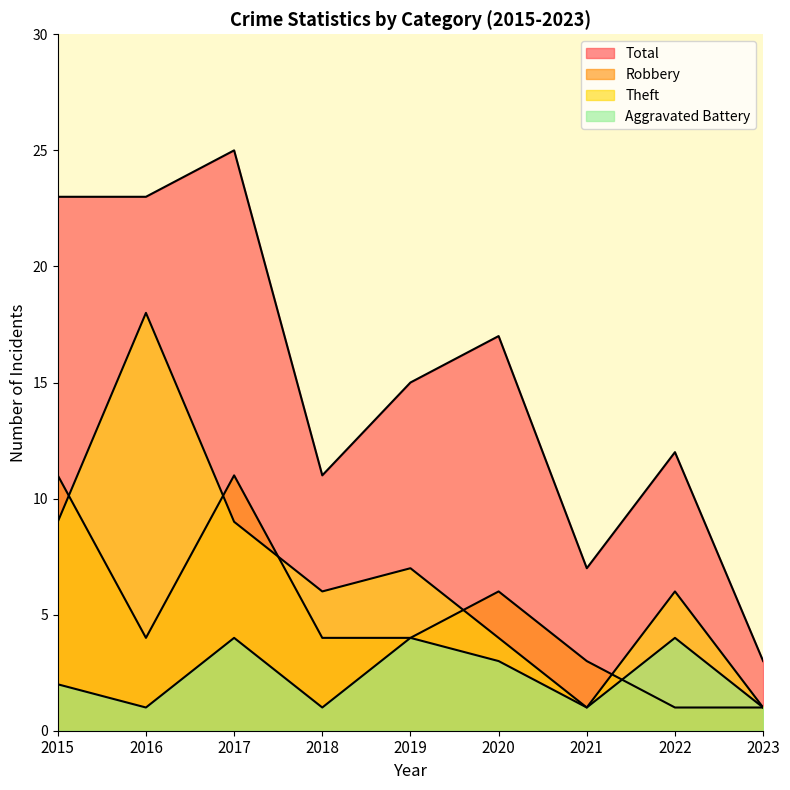

Which series changed the most between 2018 and 2019?

Total